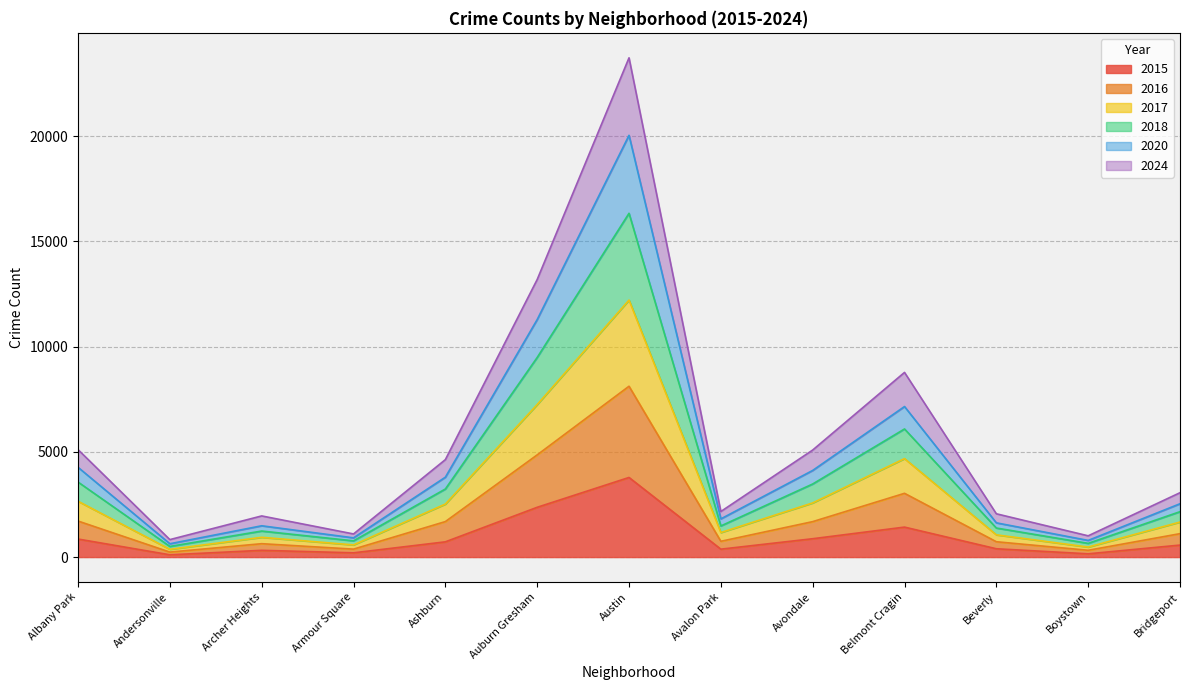

Rank the categories by 2020 value from lowest to highest.

Andersonville, Boystown, Armour Square, Archer Heights, Beverly, Avalon Park, Bridgeport, Ashburn, Avondale, Albany Park, Belmont Cragin, Auburn Gresham, Austin